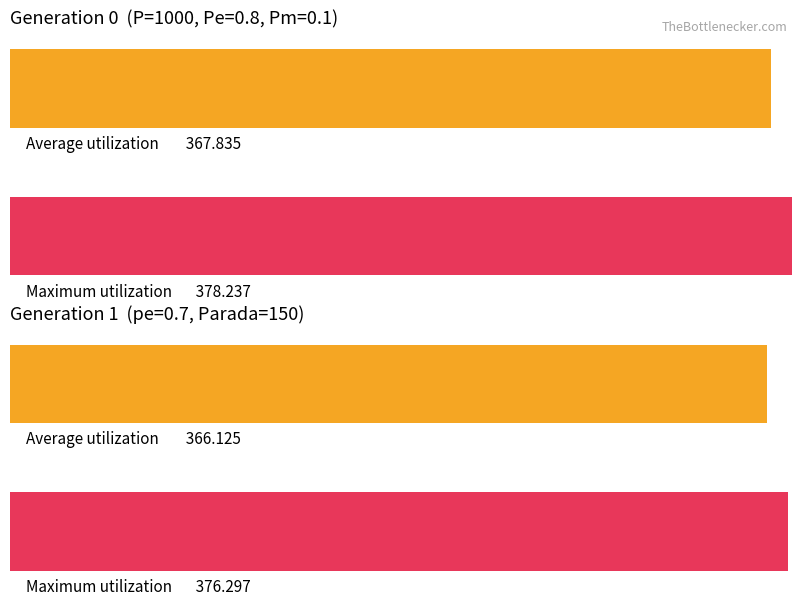

What is the value of the max bar at the 1st from the left?

378.2